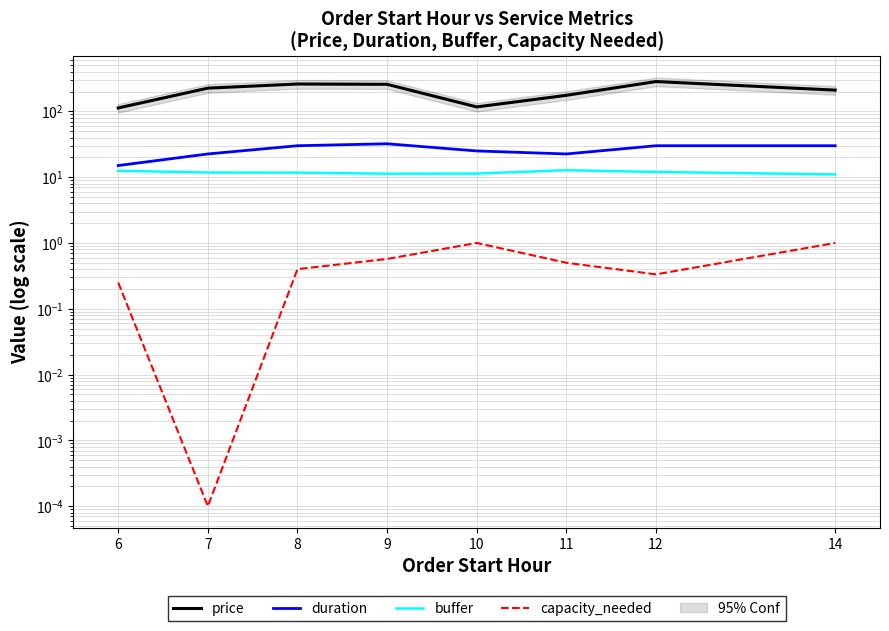

What is the value of the capacity_needed point at the 1st from the left?

0.2